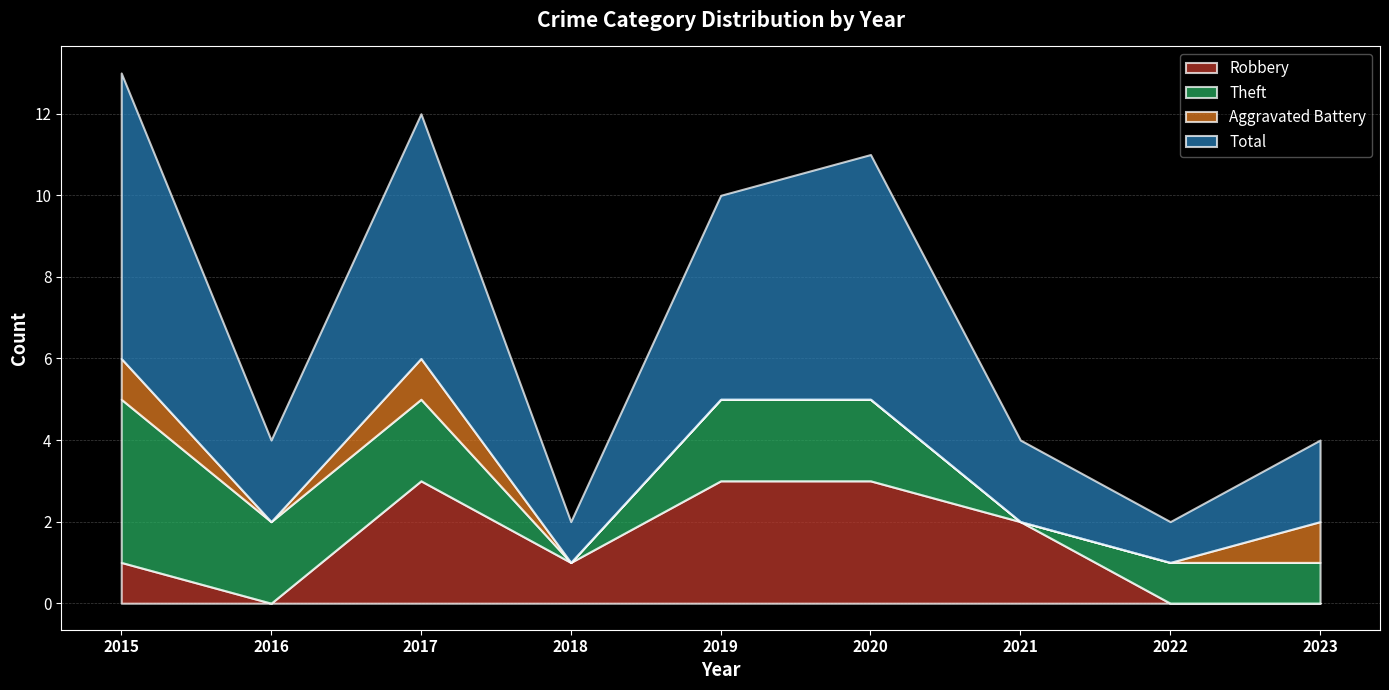

How many times do Robbery and Theft cross each other?

2